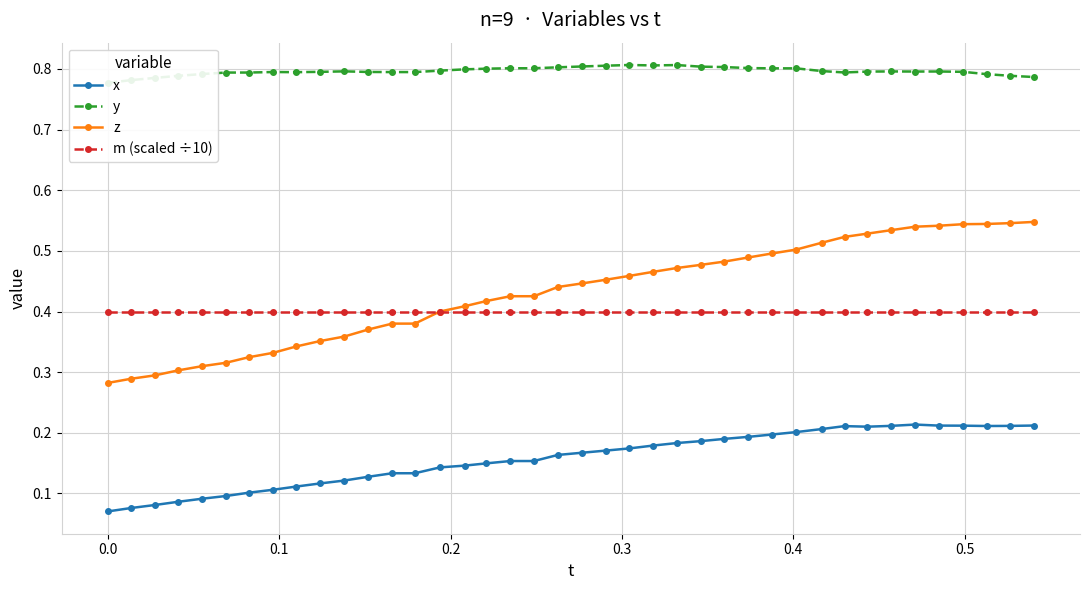

True or false: z and x cross at least once.

False